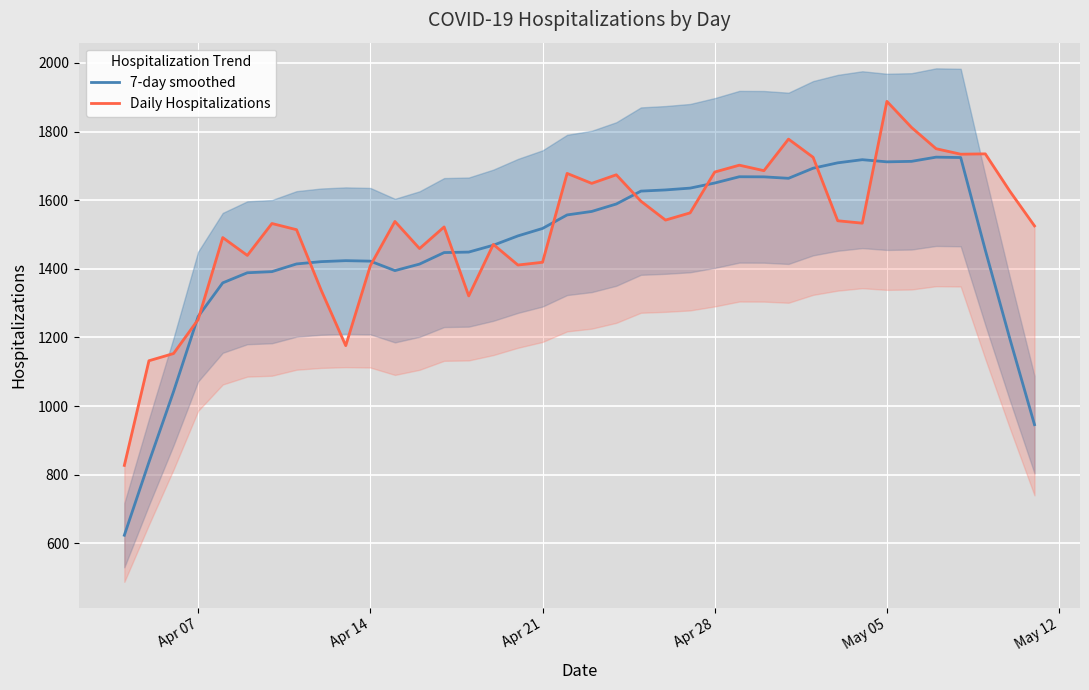

How many interior local valleys does the Daily Hospitalizations series have?

10